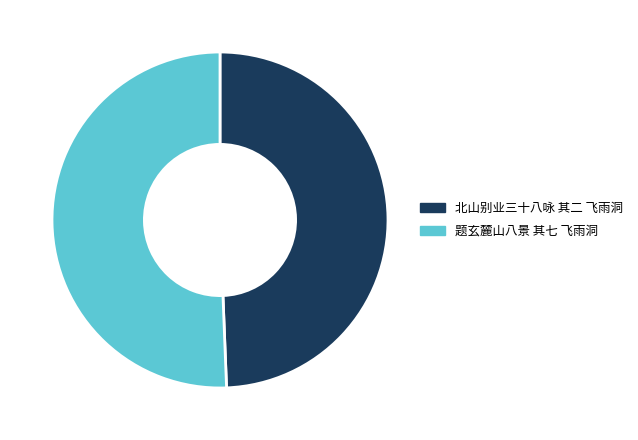

Which slice is the smallest?

北山别业三十八咏 其二 飞雨洞